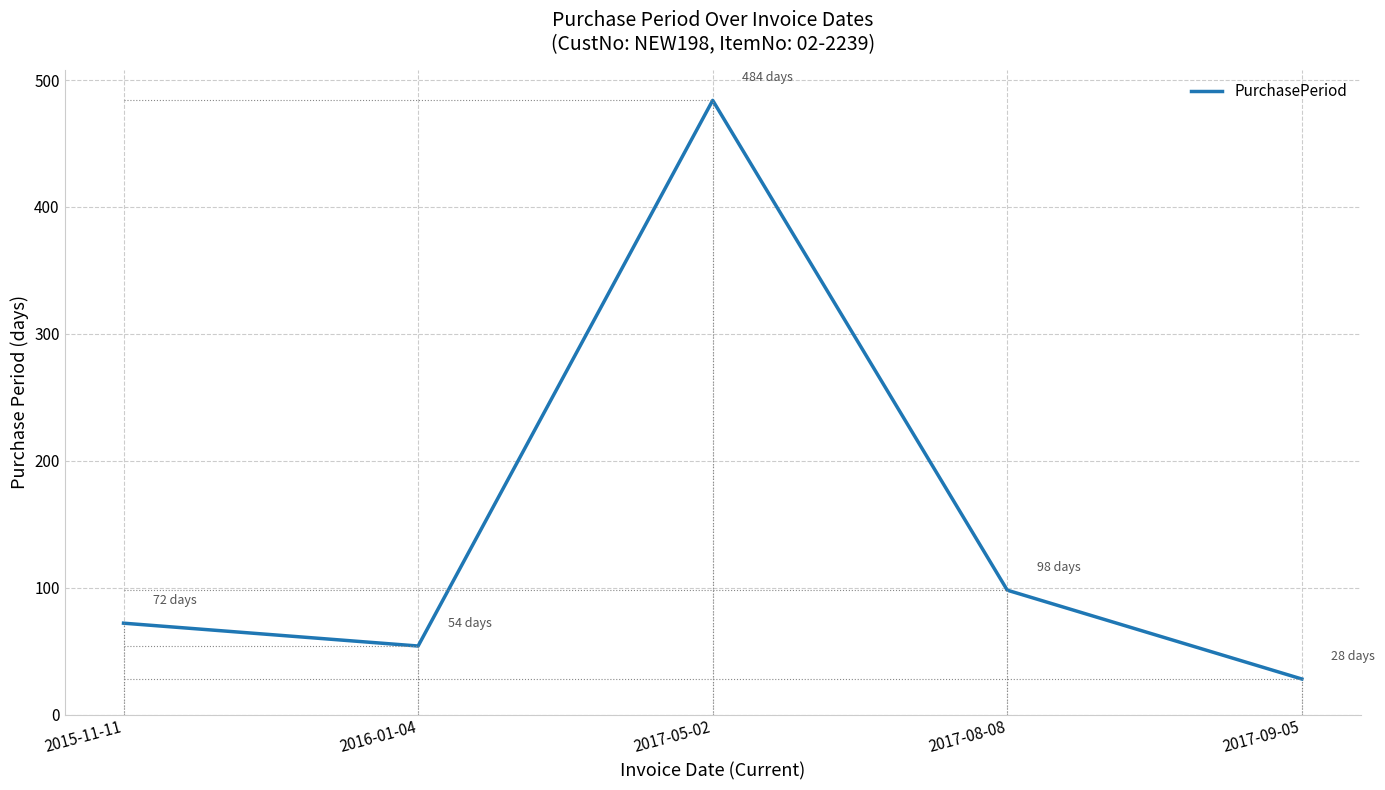

Where is the first local maximum?

2017-05-02